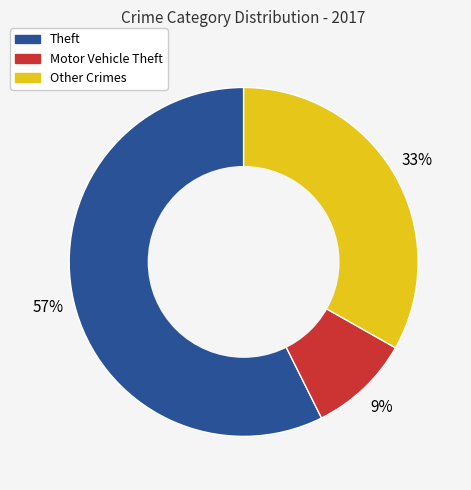

To the nearest percent, what is the difference between the largest and smallest slice percentages?

48%